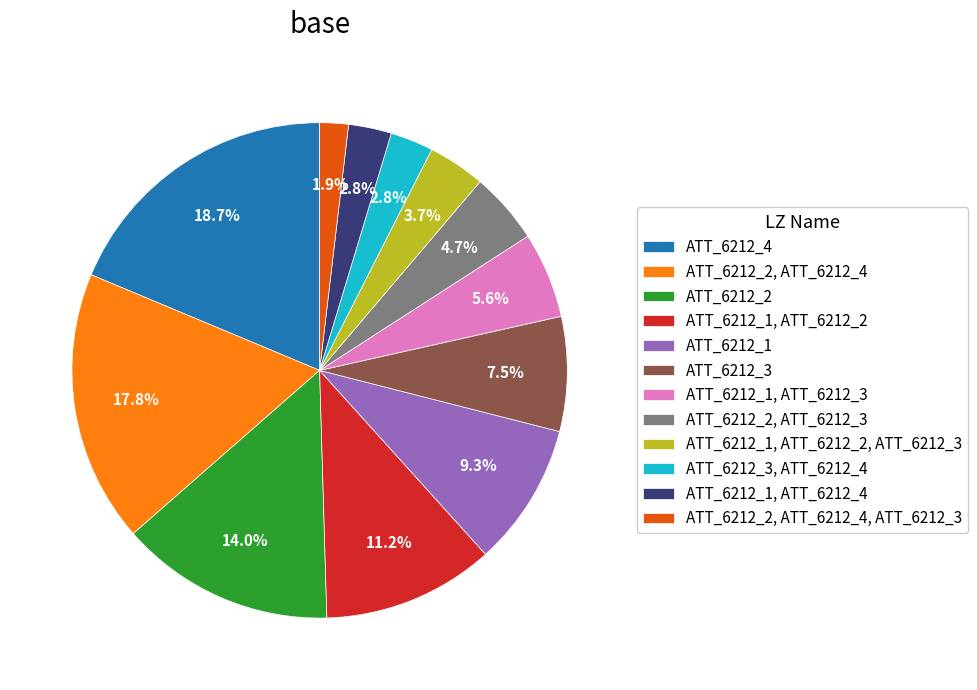

What percentage is the ATT_6212_4 slice, to the nearest percent?

19%